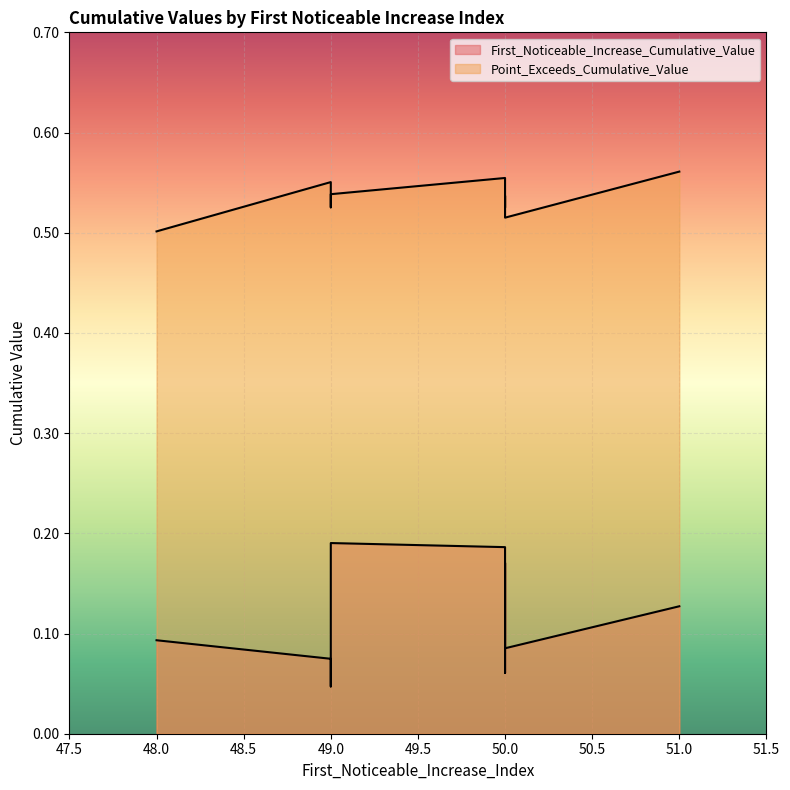

Reading left to right, list all the values displayed in this chart.

First_Noticeable_Increase_Cumulative_Value: 0.1	0.0	0.1	0.1	0.1	0.2	0.2	0.1	0.2	0.1
Point_Exceeds_Cumulative_Value: 0.6	0.5	0.6	0.5	0.5	0.6	0.5	0.5	0.5	0.5